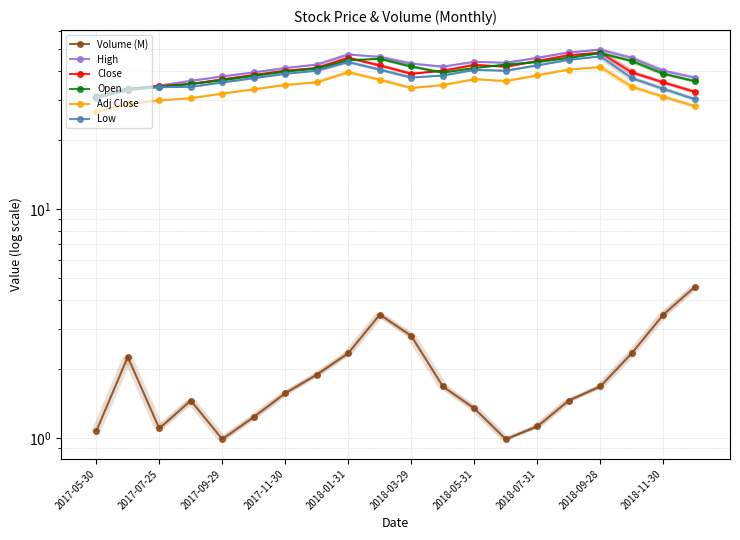

What are all the series names shown in the legend?

Volume (M), High, Close, Open, Adj Close, Low